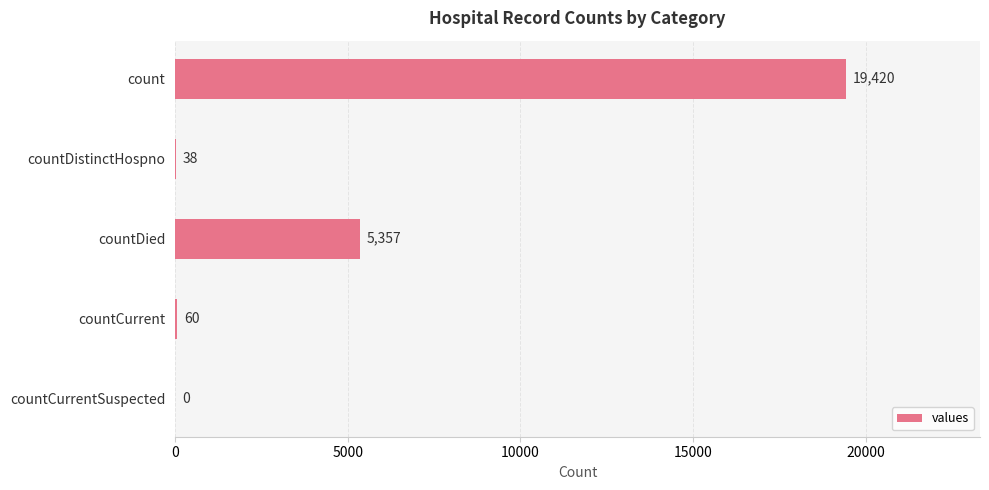

Reading top to bottom, list all the values displayed in this chart.

count=19420	countDistinctHospno=38	countDied=5357	countCurrent=60	countCurrentSuspected=0